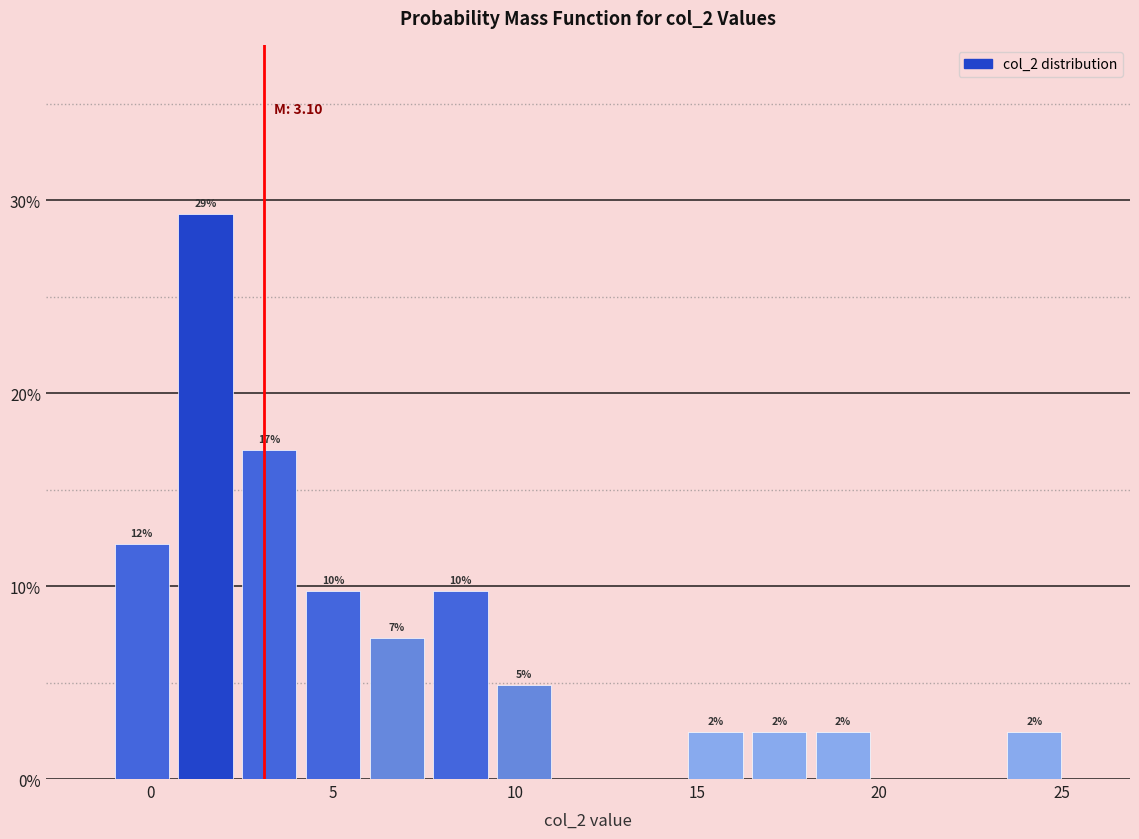

Read against the x-axis, roughly where is the centre of the tallest bar?

1.5